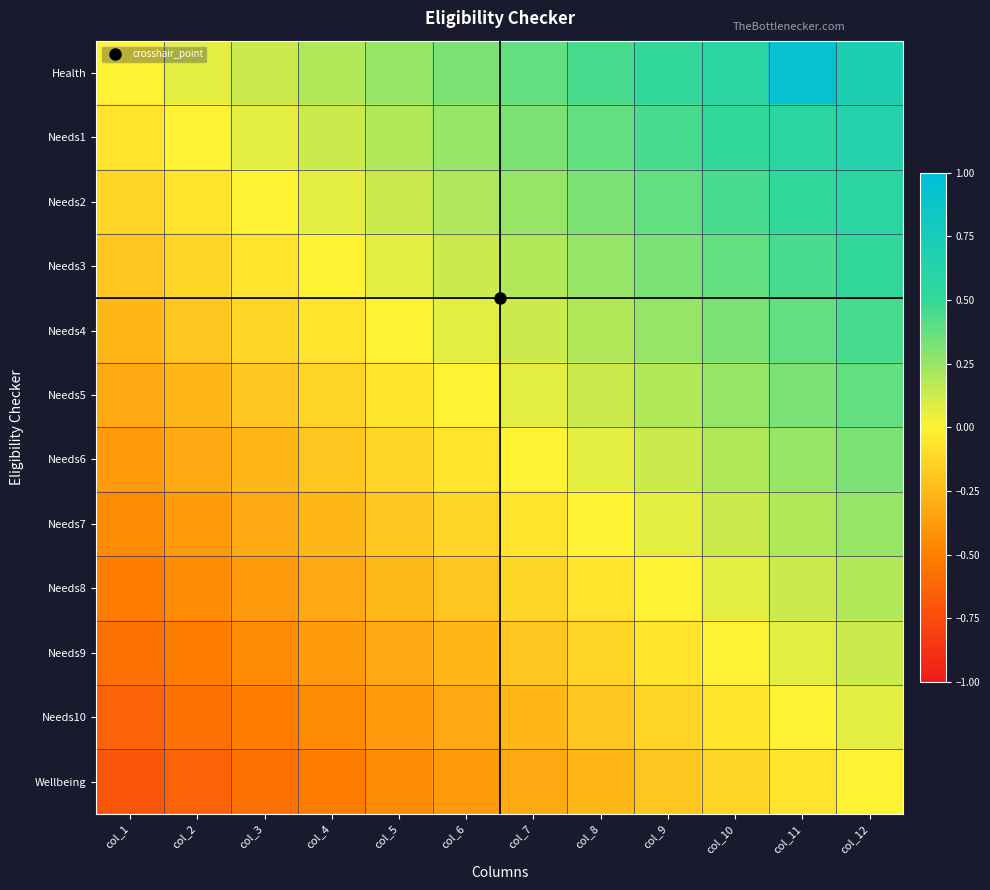

How many series are shown in this chart?

12